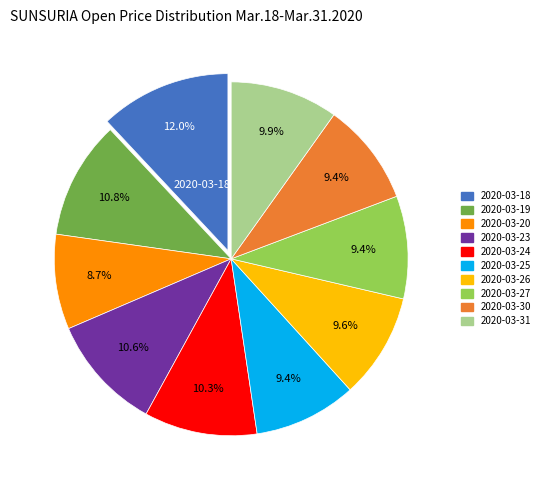

To the nearest percent, what is the difference between the largest and smallest slice percentages?

3%